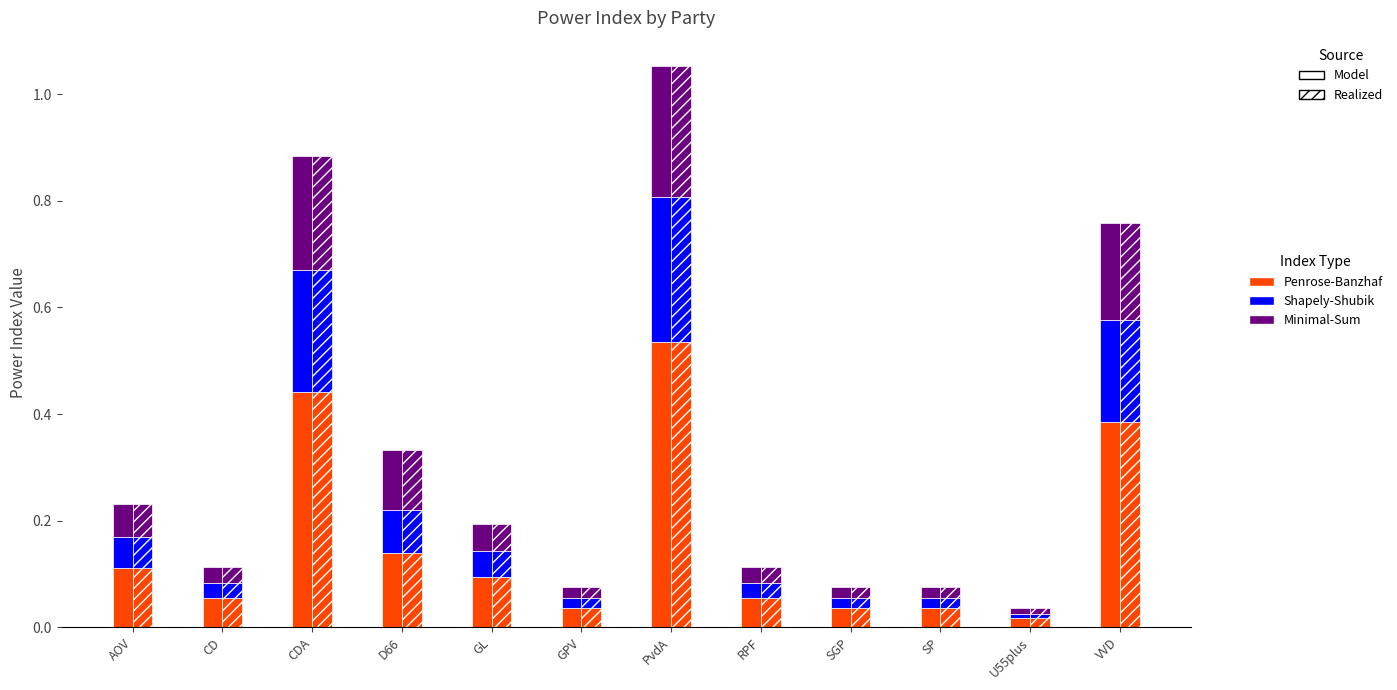

Reading left to right, list all the values displayed in this chart.

Penrose-Banzhaf: 0.1	0.1	0.4	0.1	0.1	0.0	0.5	0.1	0.0	0.0	0.0	0.4
Shapely-Shubik: 0.1	0.0	0.2	0.1	0.0	0.0	0.3	0.0	0.0	0.0	0.0	0.2
Minimal-Sum: 0.1	0.0	0.2	0.1	0.1	0.0	0.2	0.0	0.0	0.0	0.0	0.2
Penrose-Banzhaf (hatched): 0.1	0.1	0.4	0.1	0.1	0.0	0.5	0.1	0.0	0.0	0.0	0.4
Shapely-Shubik (hatched): 0.1	0.0	0.2	0.1	0.0	0.0	0.3	0.0	0.0	0.0	0.0	0.2
Minimal-Sum (hatched): 0.1	0.0	0.2	0.1	0.1	0.0	0.2	0.0	0.0	0.0	0.0	0.2